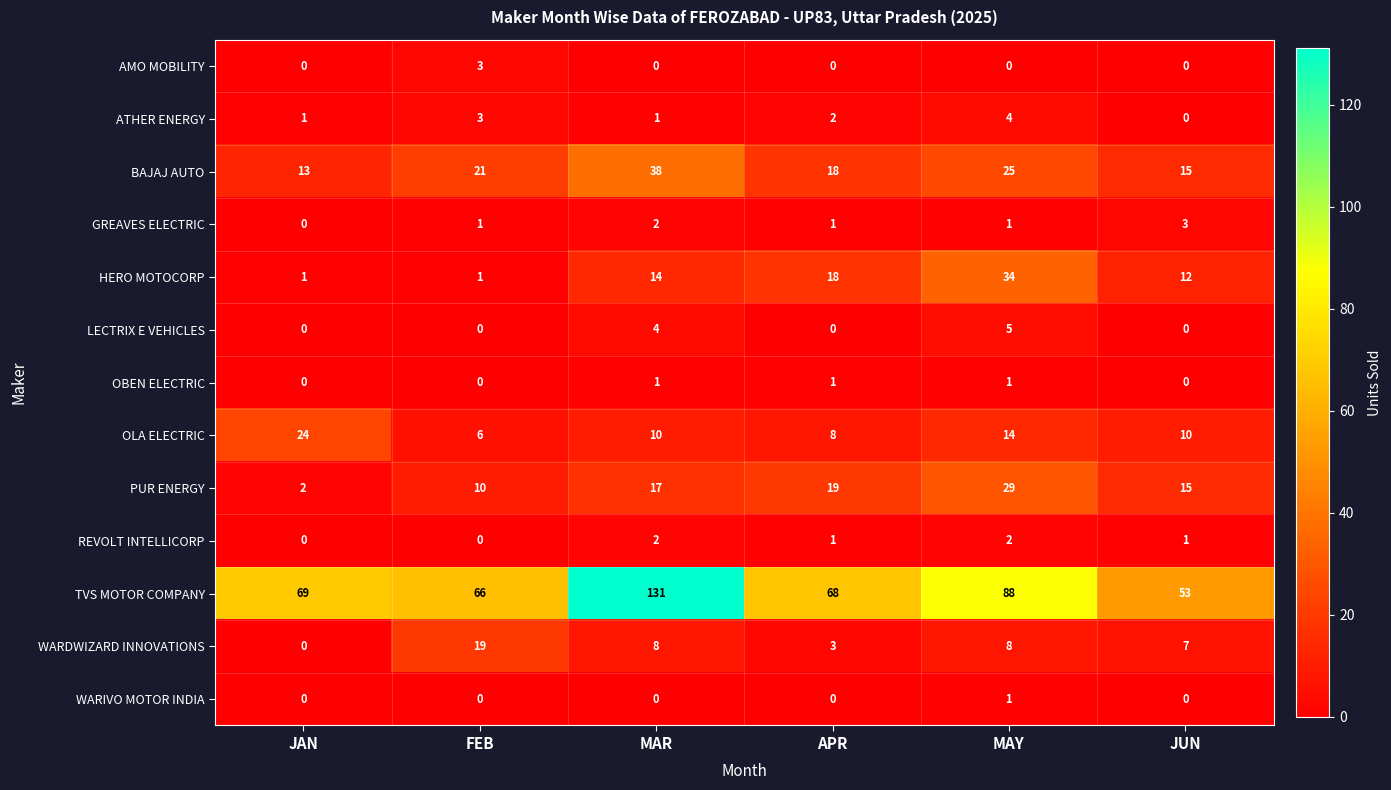

The value of HERO MOTOCORP at FEB is 2. True or false?

False